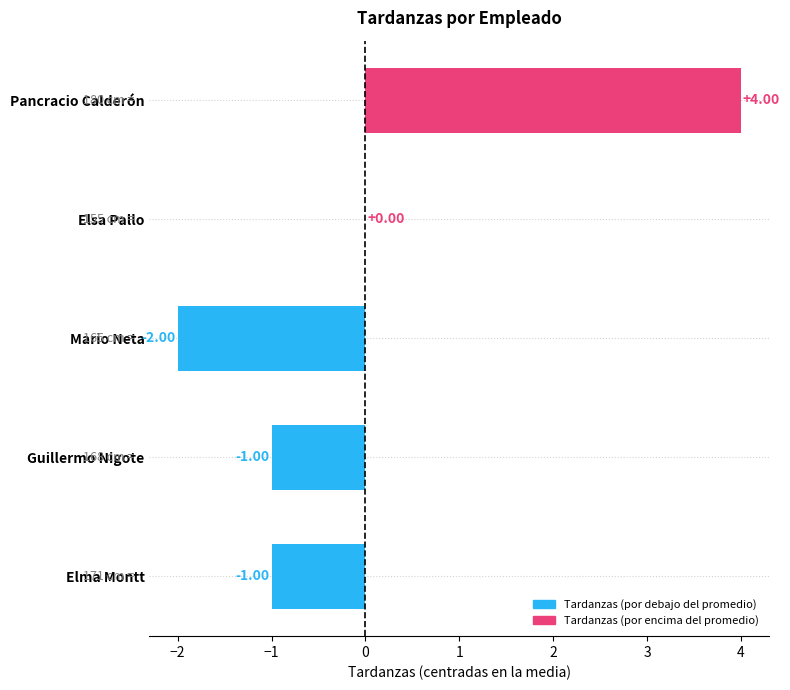

At which label is the value closest to 1?

Elsa Pallo